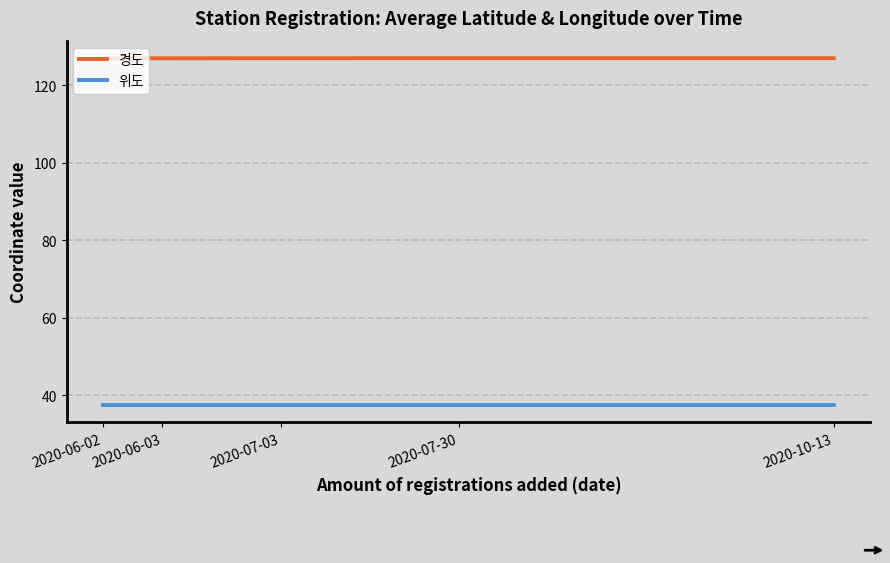

Is the value of 경도 at 2020-07-03 greater than the value of 위도 at 2020-06-03?

Yes